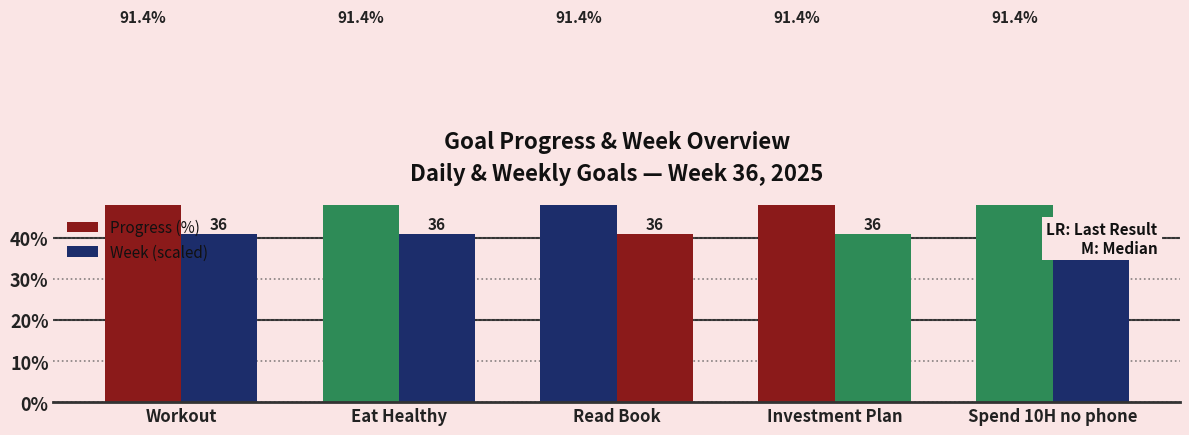

Reading left to right, transcribe all the data shown in this chart.

Progress (%): Workout=91.4	Eat Healthy=91.4	Read Book=91.4	Investment Plan=91.4	Spend 10H no phone=91.4
Week (scaled): Workout=41.0	Eat Healthy=41.0	Read Book=41.0	Investment Plan=41.0	Spend 10H no phone=41.0